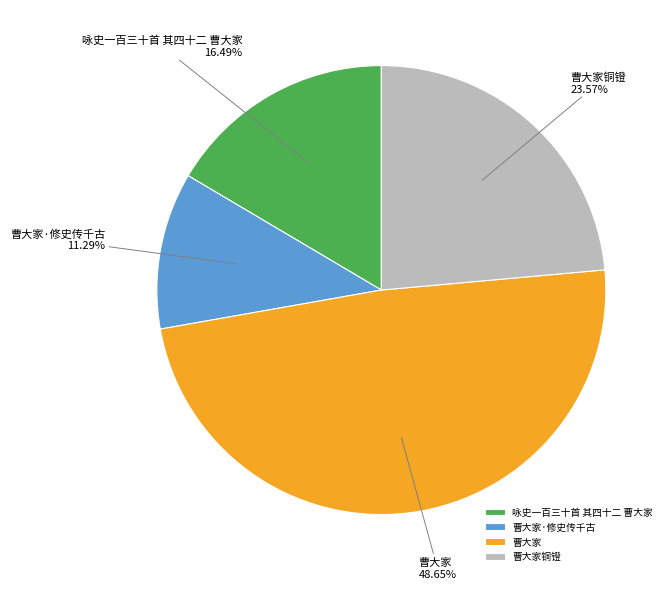

How many slices are in this pie chart?

4